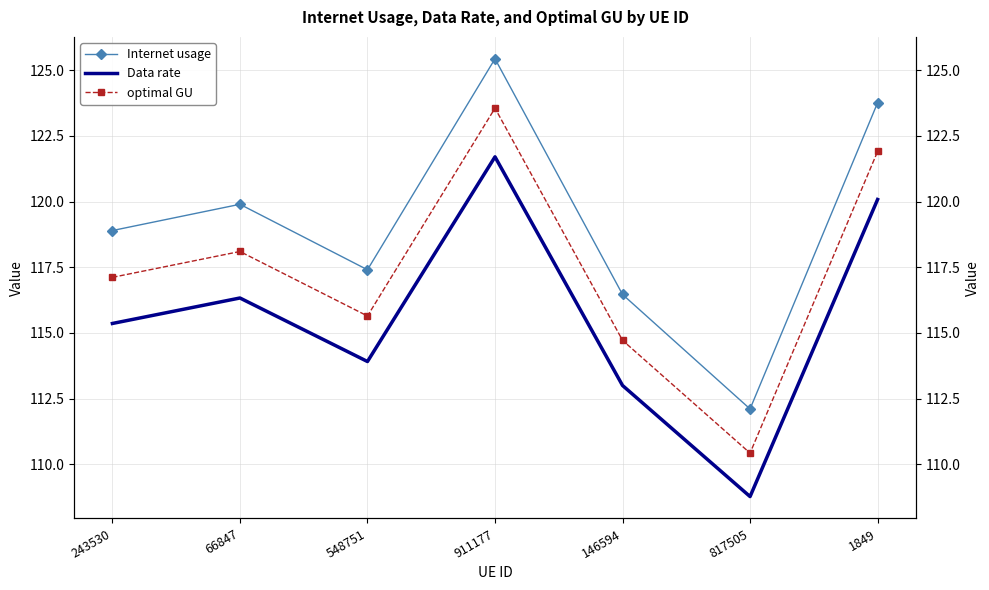

What is the difference between the maximum and minimum values in the Internet usage series?

13.3